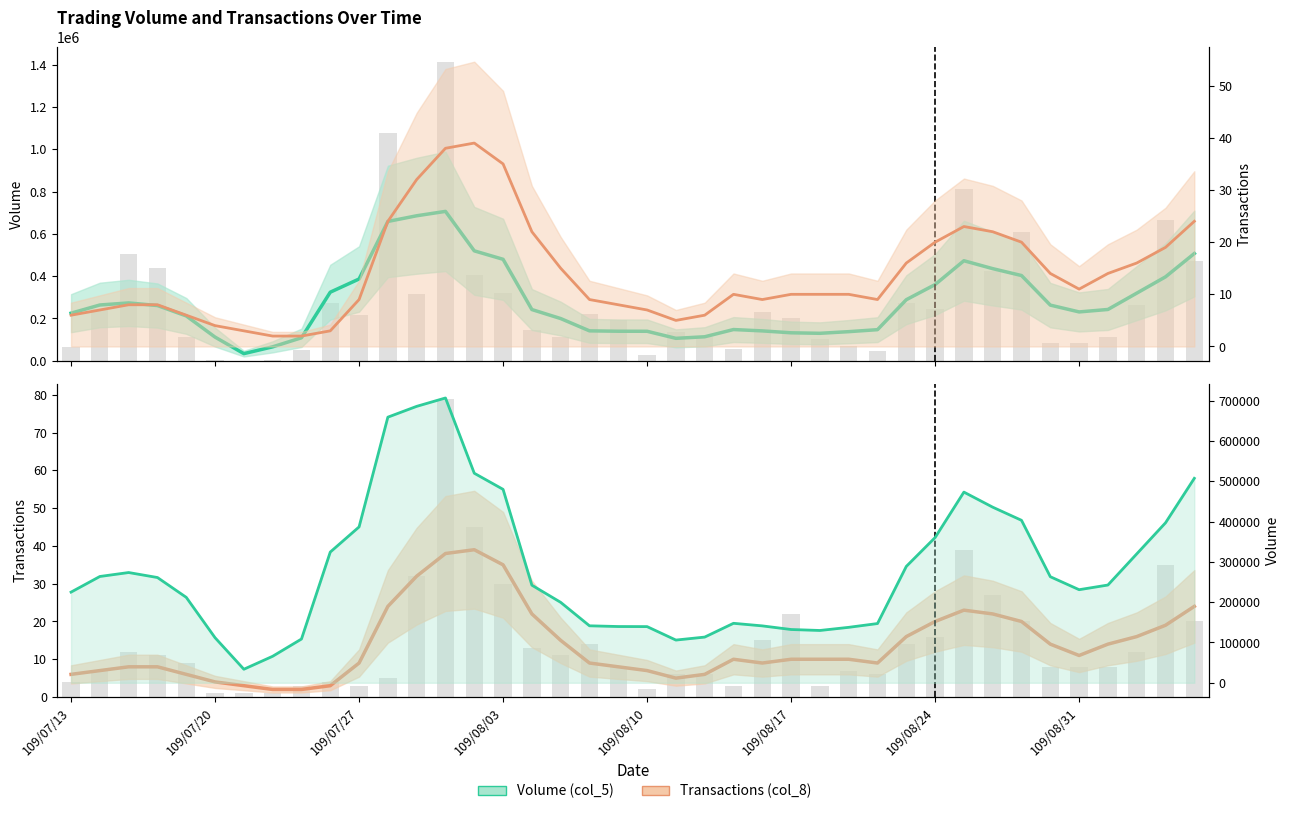

Does the chart contain stacked bars?

No